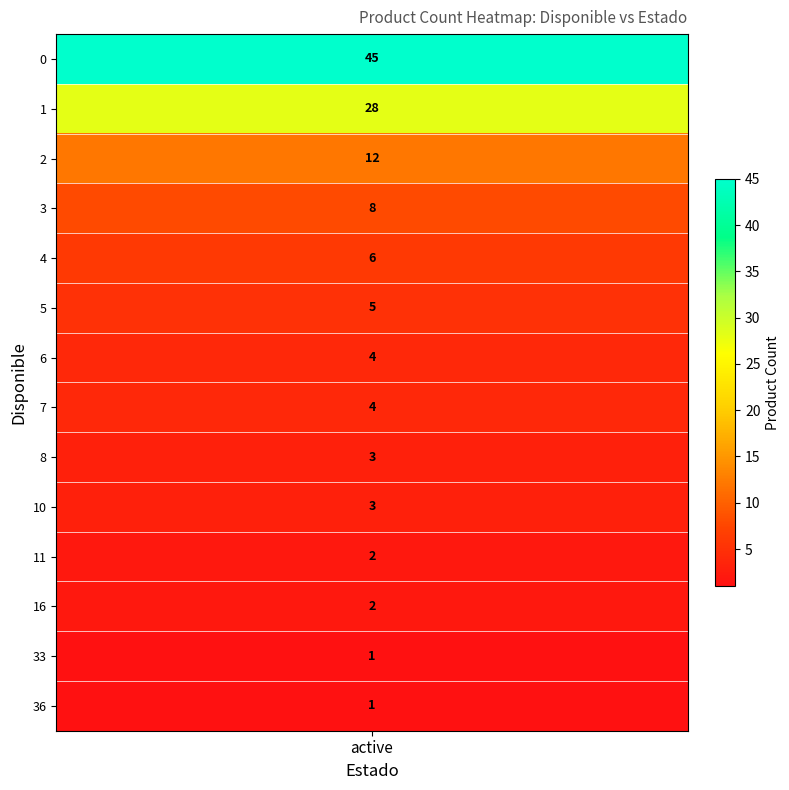

How many values are below 4?

6